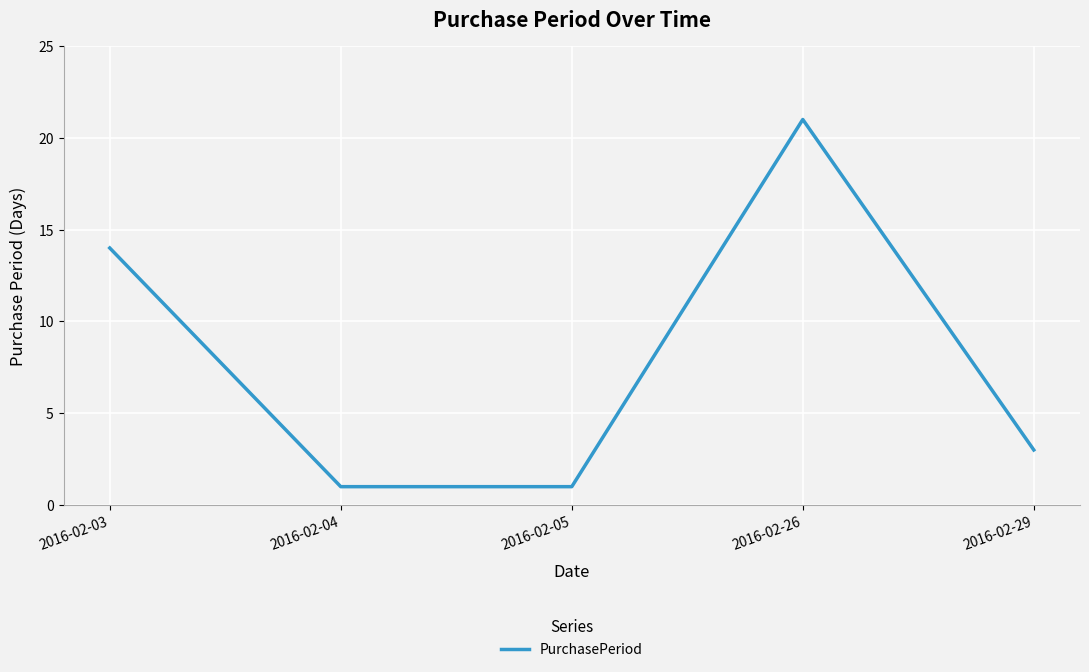

What is the difference between the second highest and minimum values?

13